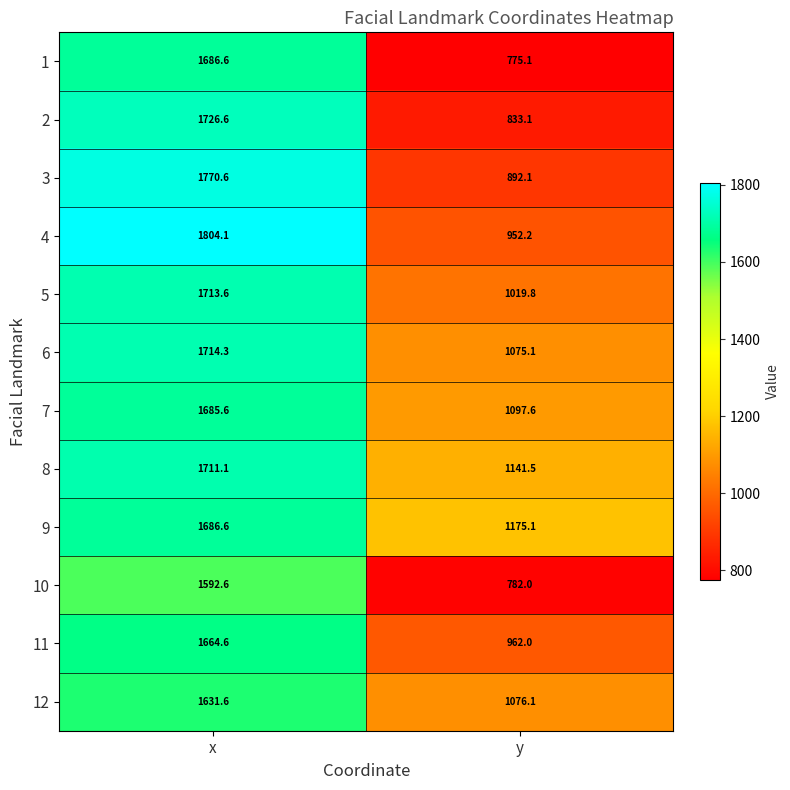

What is the sum of the 6 values at x and y?

2789.4